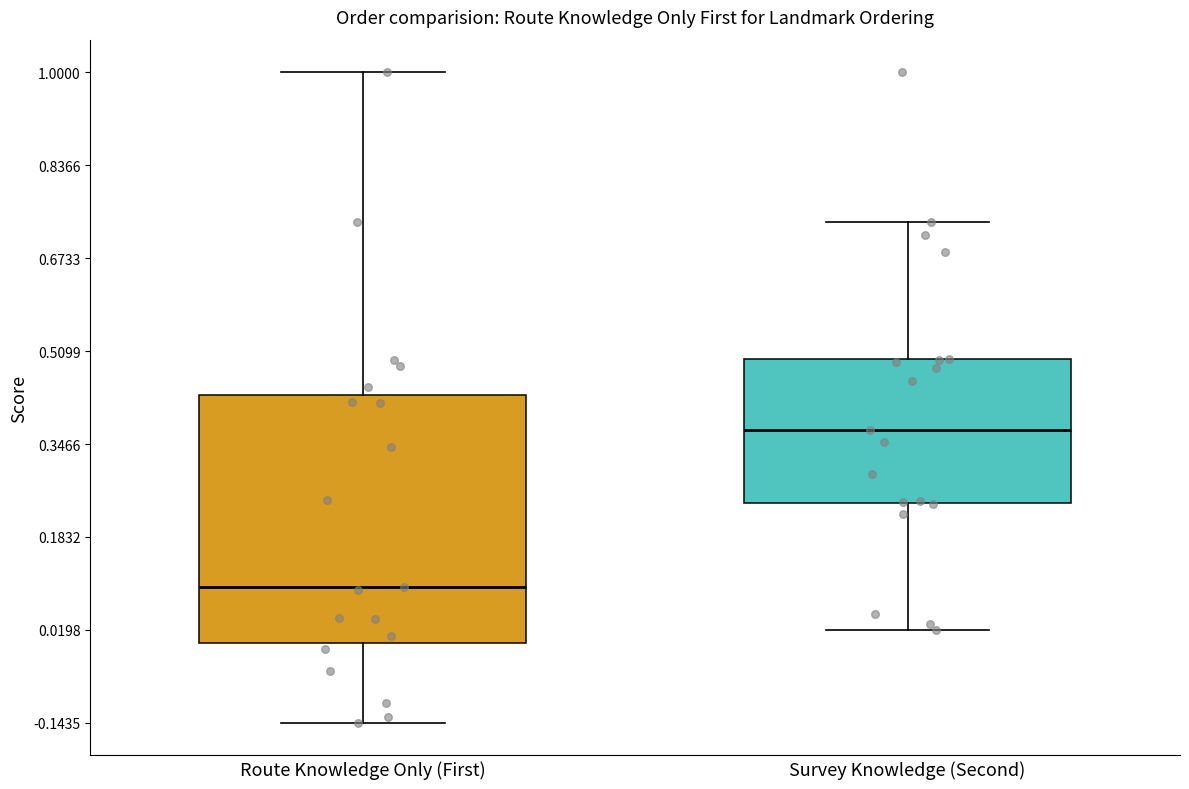

Reading left to right, transcribe this box plot: for each box, give where its median line is, the range the box spans, and where its two whiskers end, as read against the y-axis. The values are not printed on the chart, so give them approximately, as read against the axis.

Route Knowledge Only (First): median 0.10, box 0.00 to 0.44, whiskers -0.14 to 1.00
Survey Knowledge (Second): median 0.38, box 0.24 to 0.50, whiskers 0.02 to 0.74